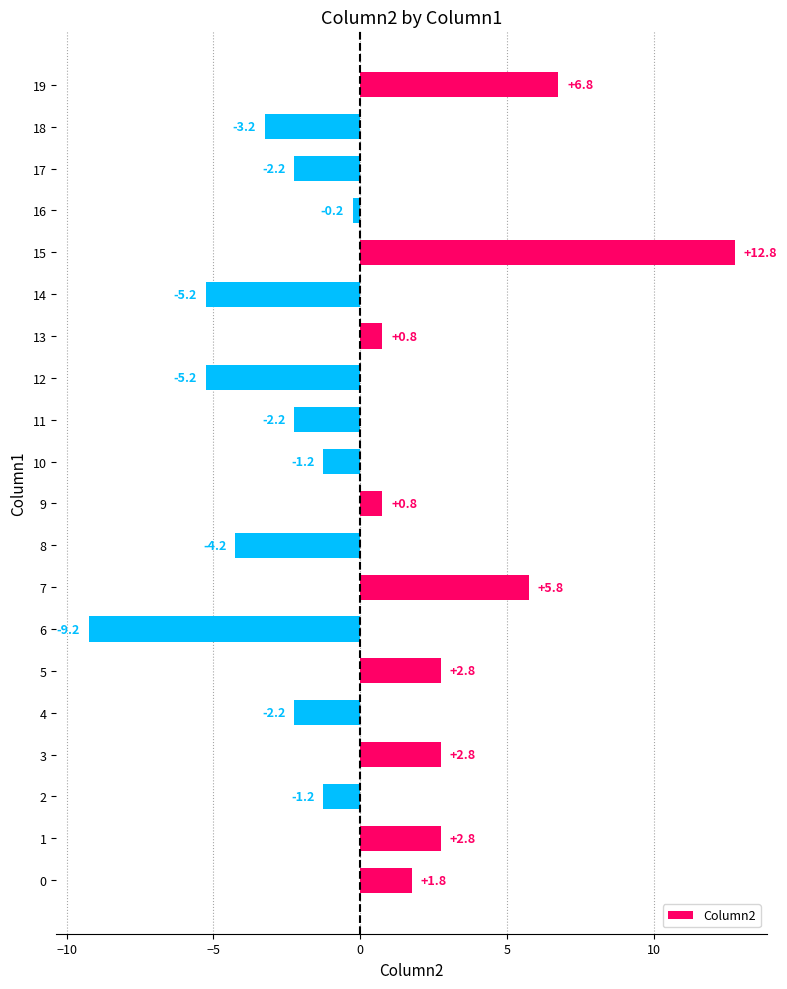

The chart shows a value of 6.8 at 19. True or false?

True